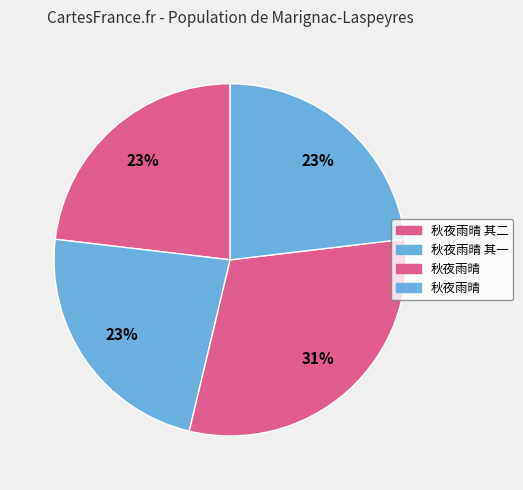

How many slices are in this pie chart?

4